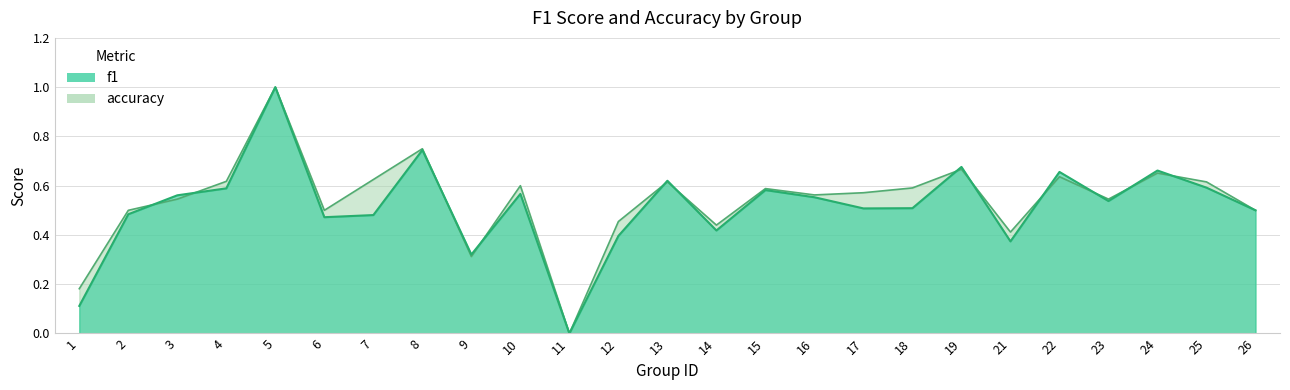

In accuracy, how many points are higher than both neighbors (excluding endpoints)?

8